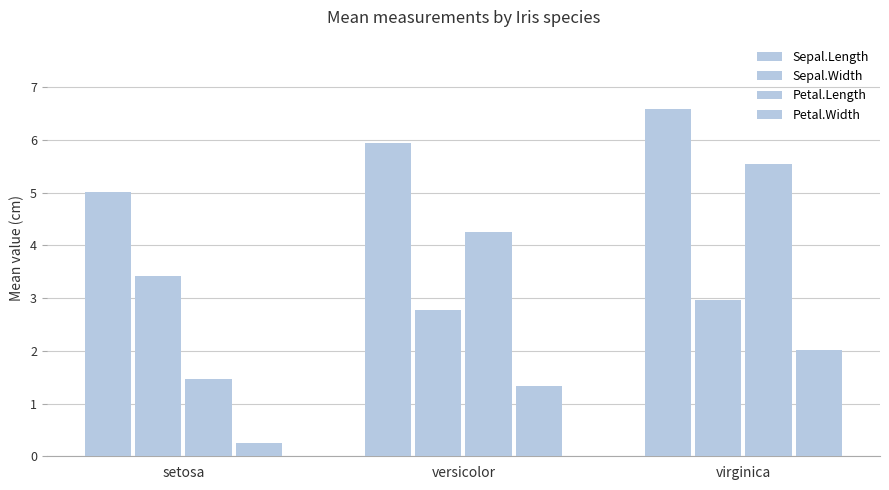

What is the sum of the Sepal.Length values at versicolor and virginica?

12.5